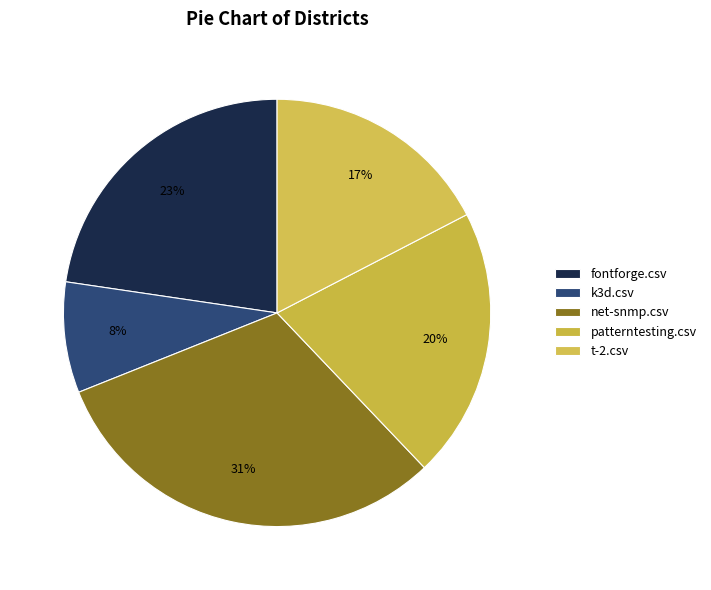

Is there a majority slice in this chart?

No